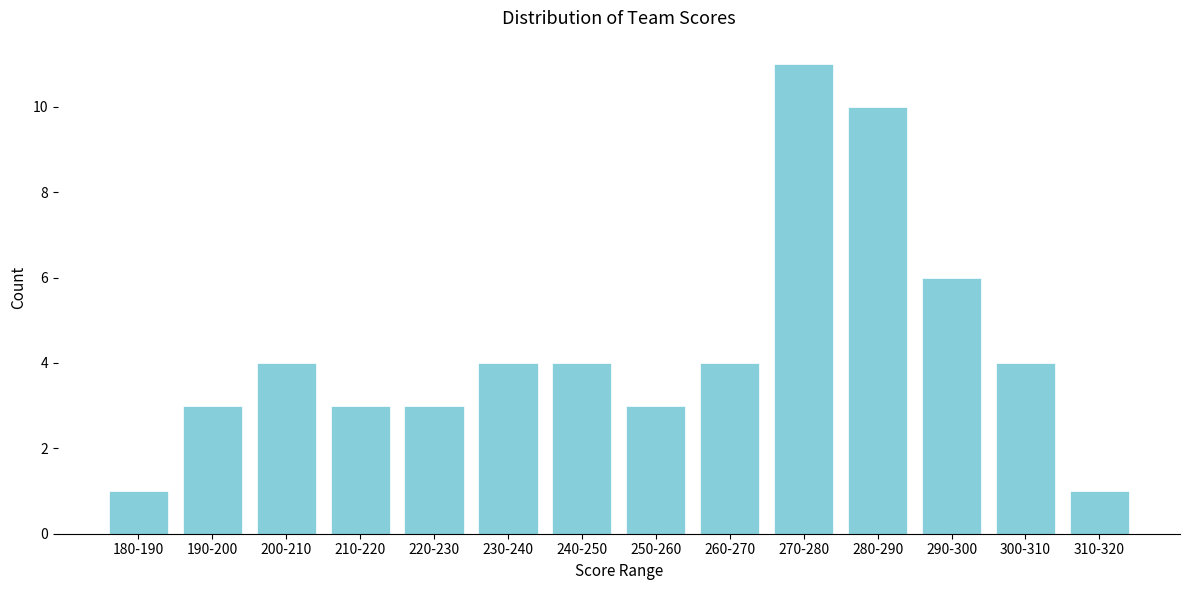

Reading left to right, extract all data points from this chart.

1	3	4	3	3	4	4	3	4	11	10	6	4	1